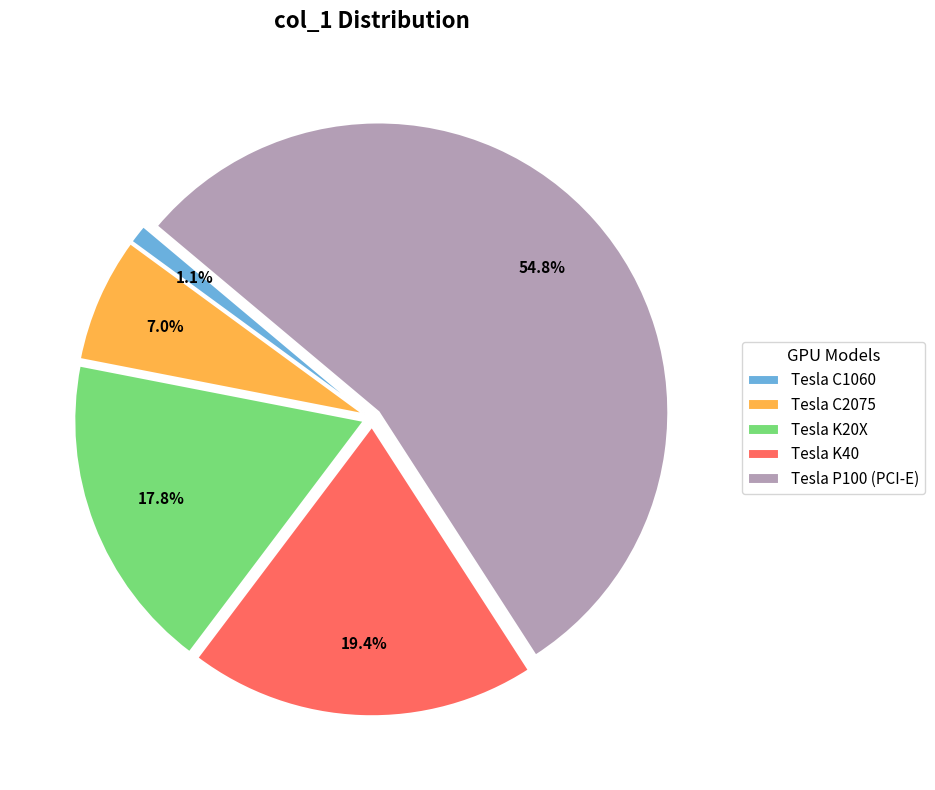

How many segments does this pie chart have?

5